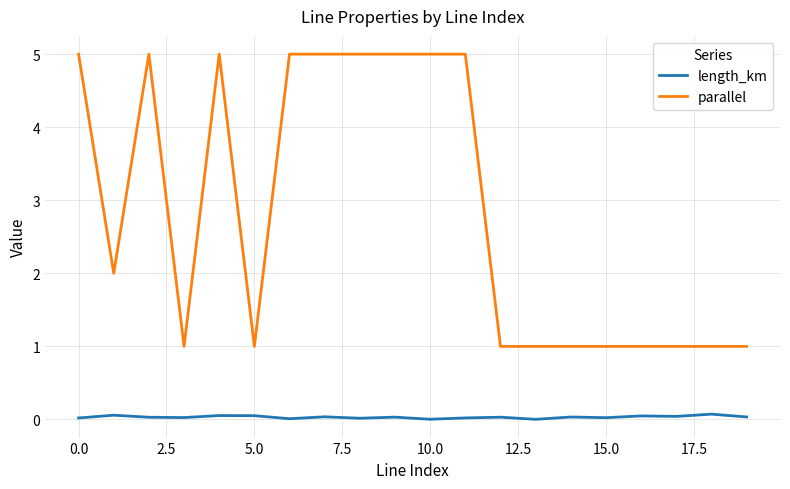

Which series has the largest range (max minus min)?

parallel